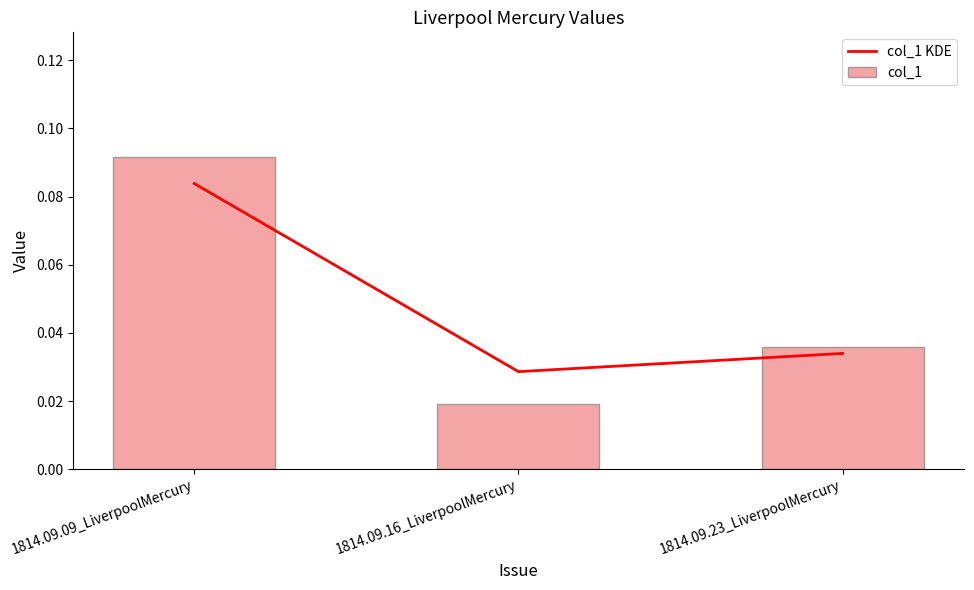

Rank the categories by col_1 value from lowest to highest.

1814.09.16_LiverpoolMercury, 1814.09.23_LiverpoolMercury, 1814.09.09_LiverpoolMercury